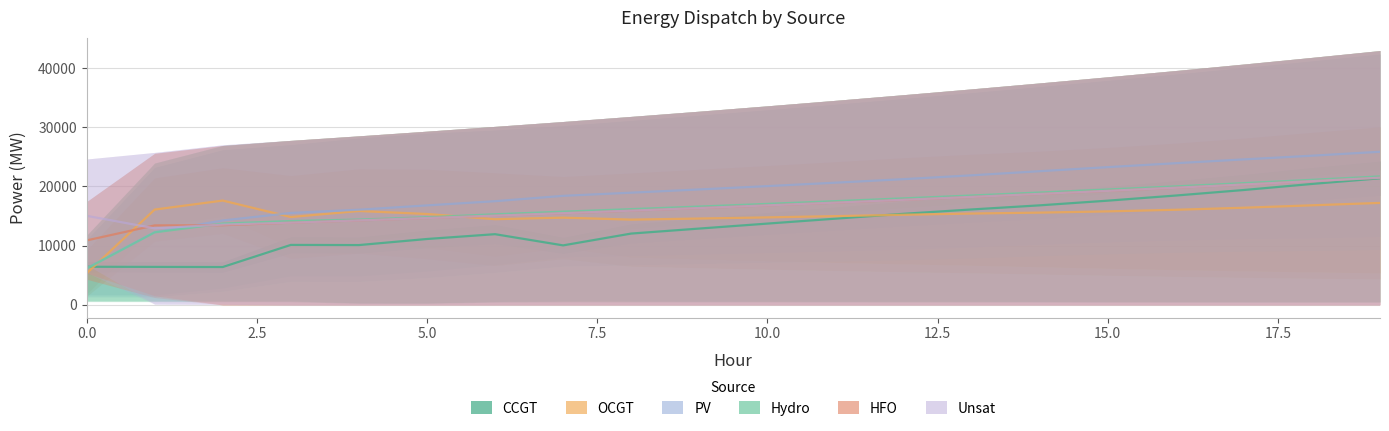

How many data points in Unsat are above 16811?

9